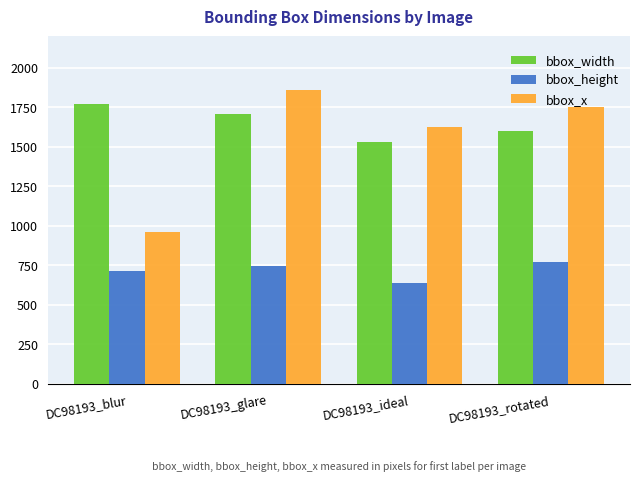

At which category is the sum across all series the highest?

DC98193_glare